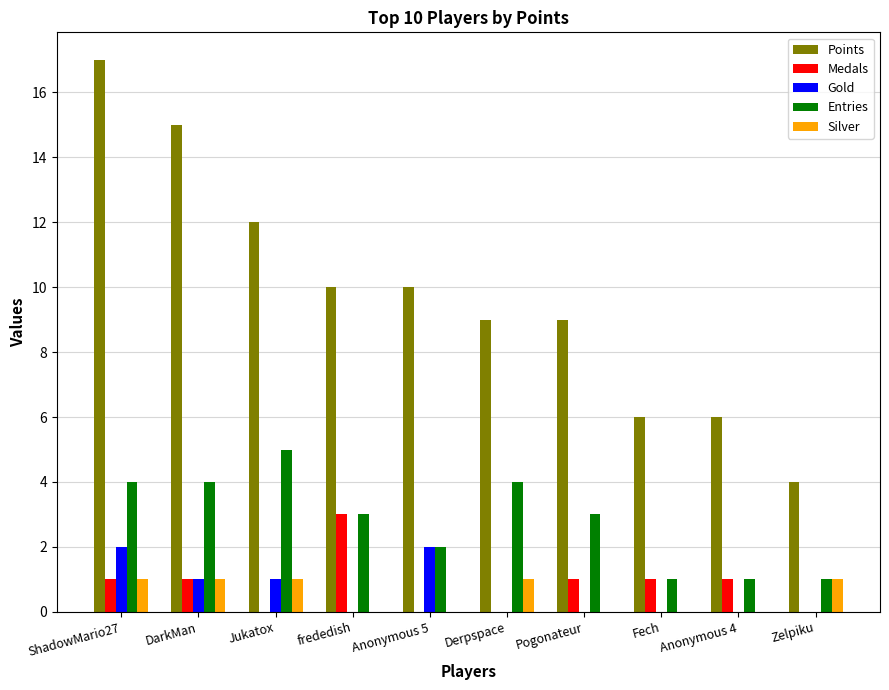

Between Jukatox and Derpspace, which series saw the biggest shift?

Points